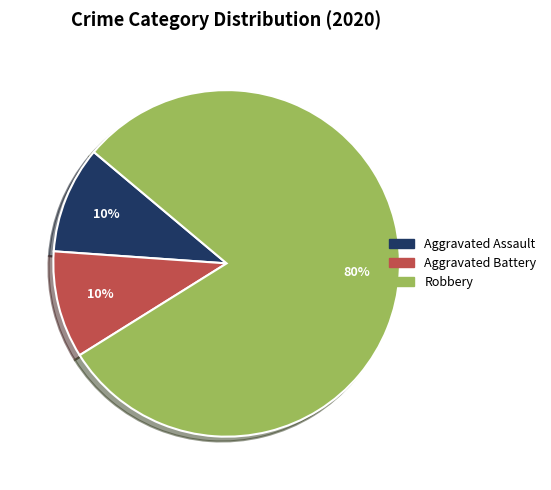

Do Robbery and Aggravated Battery together represent more than half of the pie?

Yes